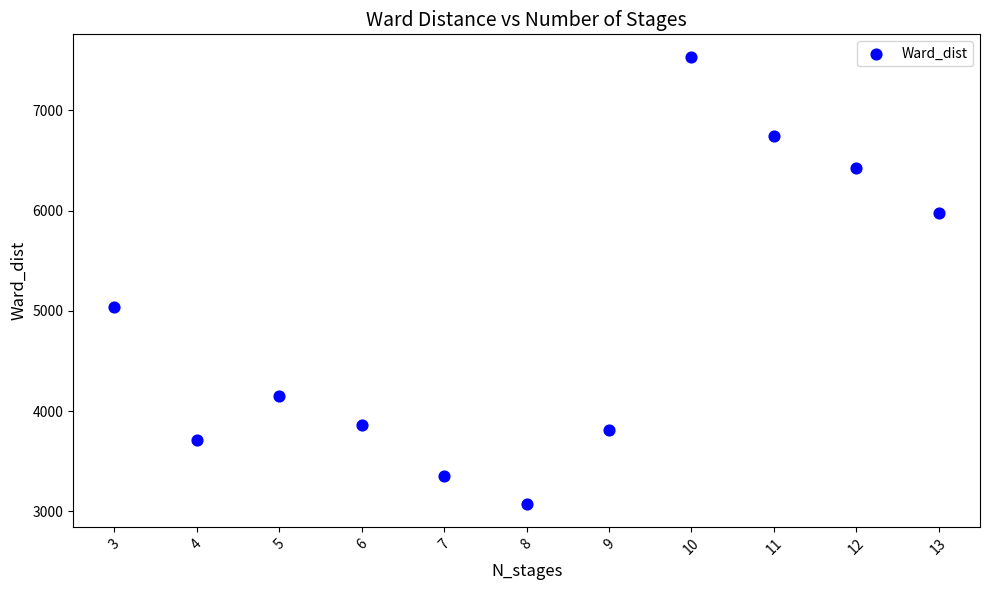

What is the range of Y values (max minus min)?

4466.0